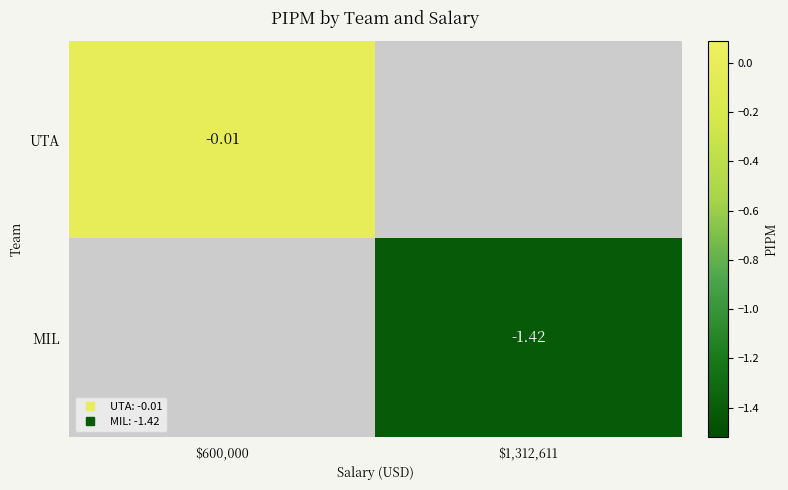

Which category has the lowest value across all series?

$1,312,611